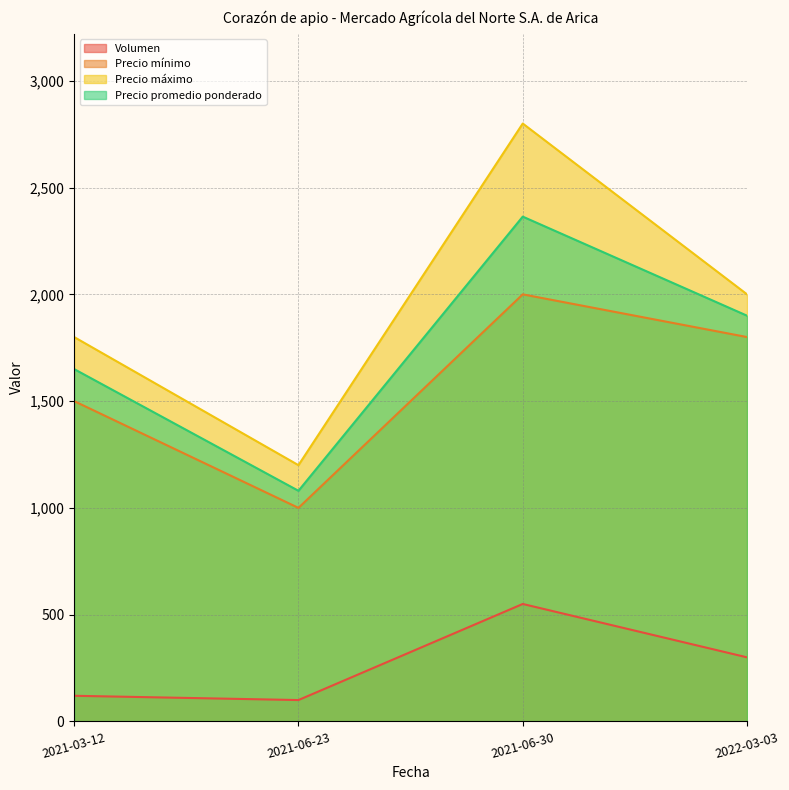

What position from the right is 2022-03-03?

1